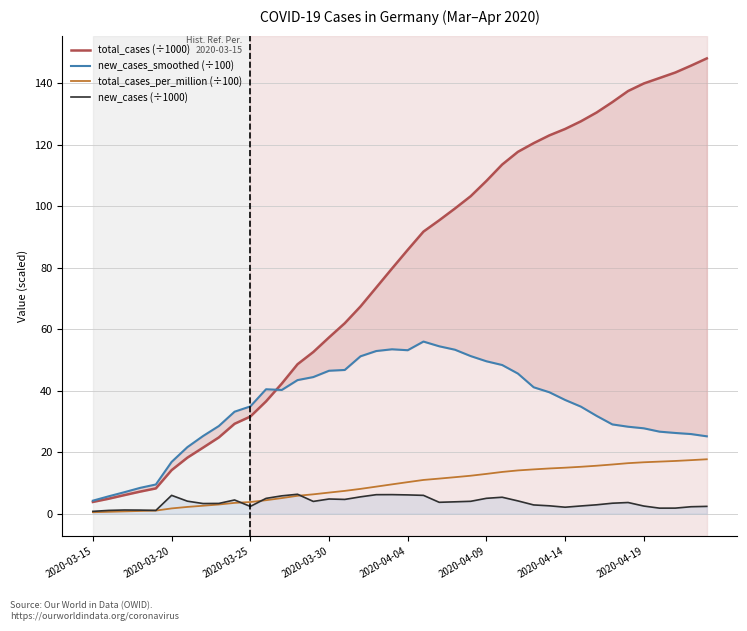

True or false: total_cases (÷1000) and new_cases_smoothed (÷100) cross at least once.

True